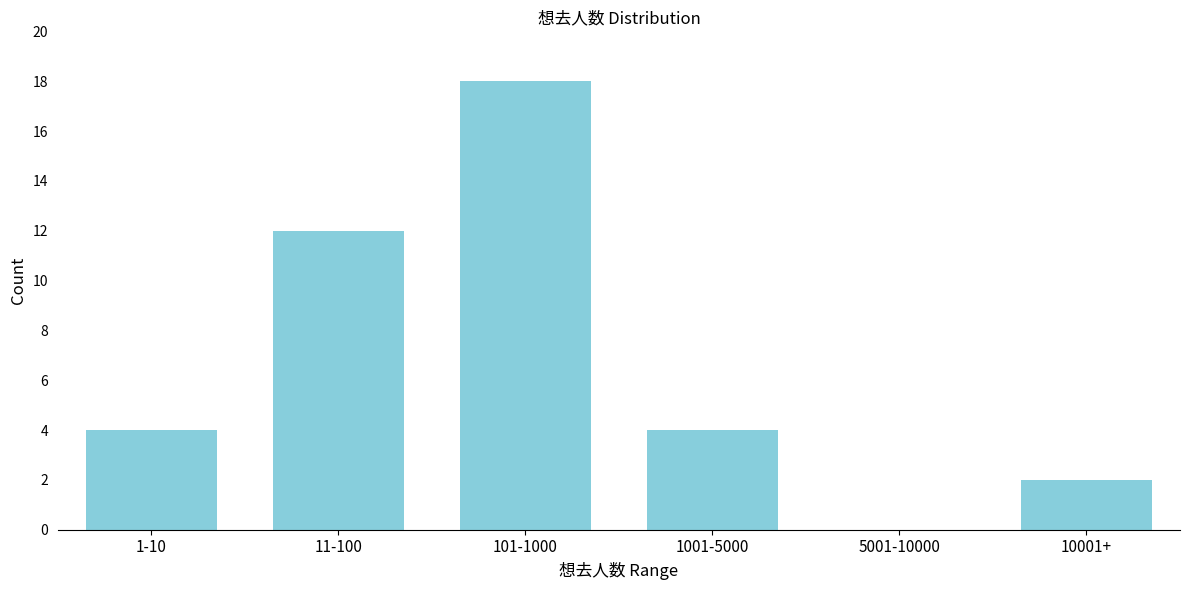

Reading left to right, extract all data points from this chart.

1-10=4	11-100=12	101-1000=18	1001-5000=4	5001-10000=0	10001+=2